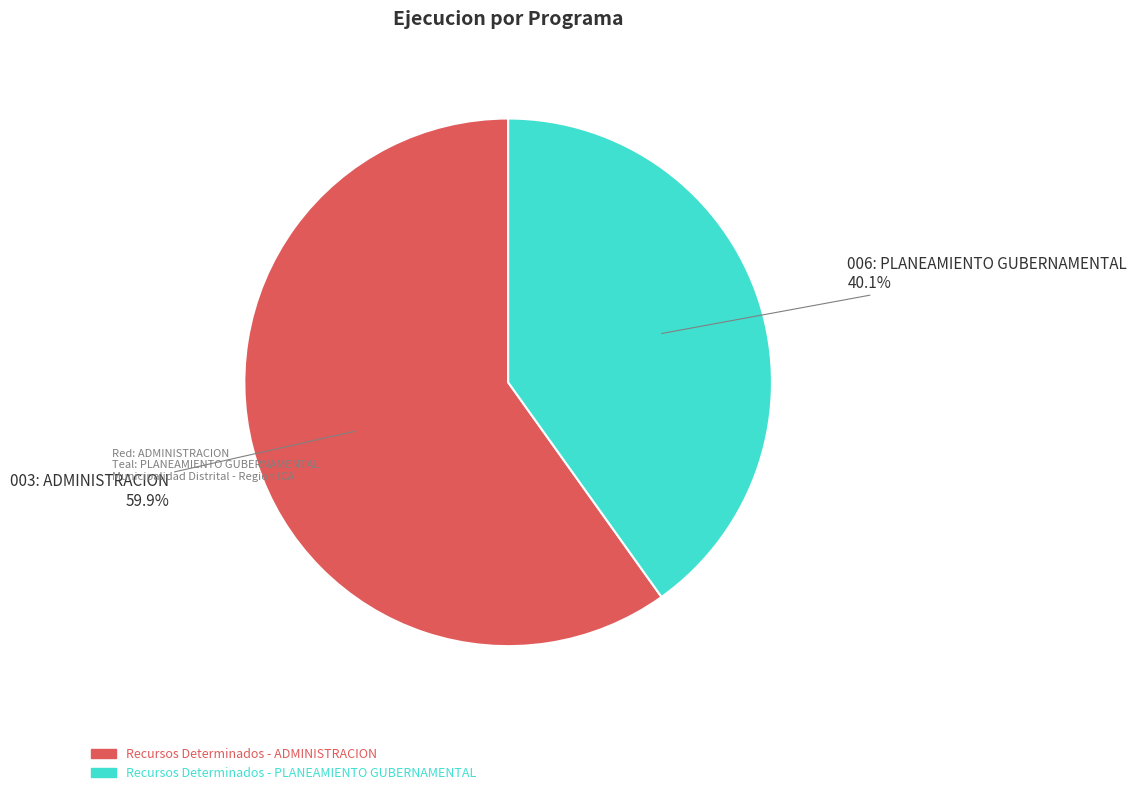

Is there any slice that represents more than half of the pie?

Yes